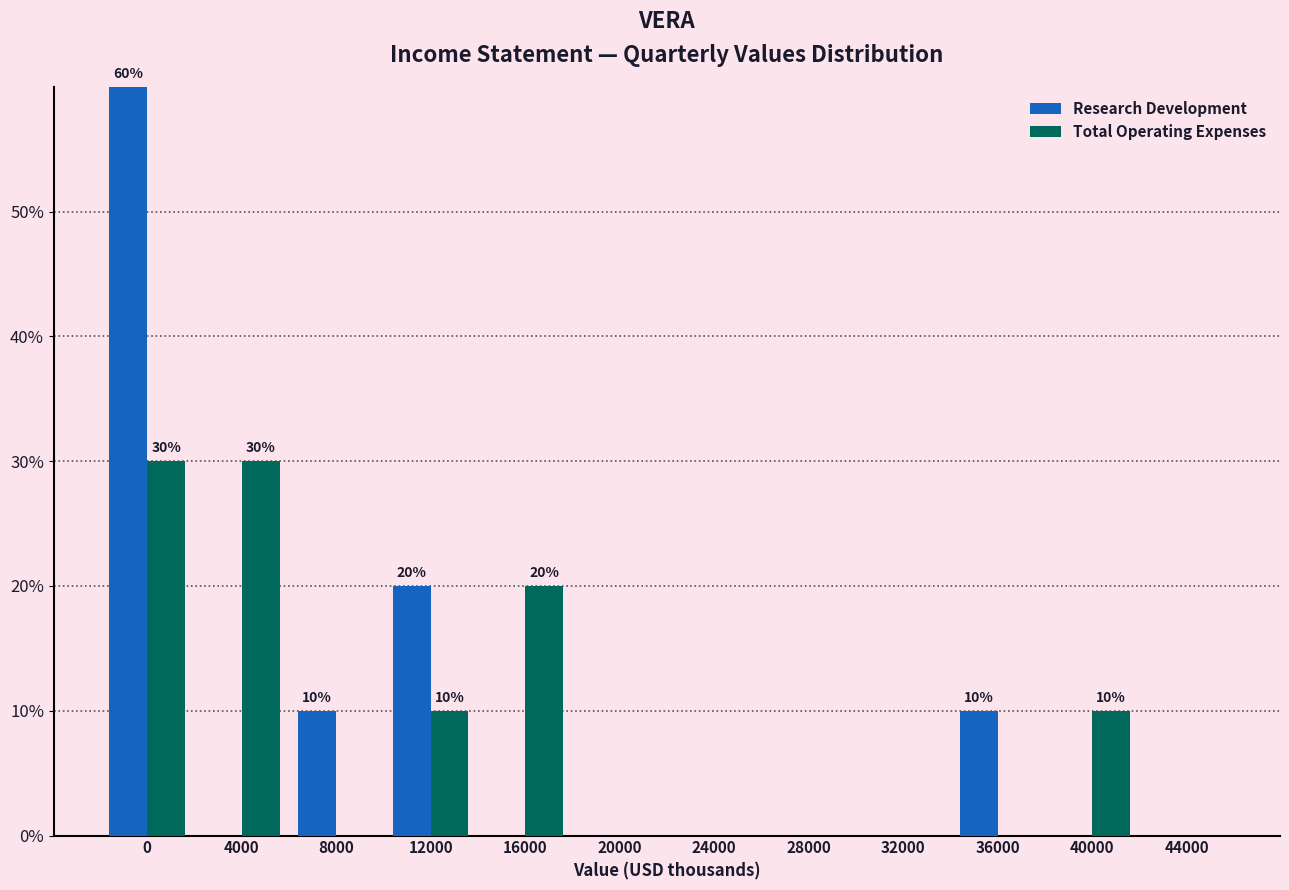

Reading left to right, what are all the values shown in this chart?

Research Development: 0=60	4000=0	8000=10	12000=20	16000=0	20000=0	24000=0	28000=0	32000=0	36000=10	40000=0	44000=0
Total Operating Expenses: 0=30	4000=30	8000=0	12000=10	16000=20	20000=0	24000=0	28000=0	32000=0	36000=0	40000=10	44000=0